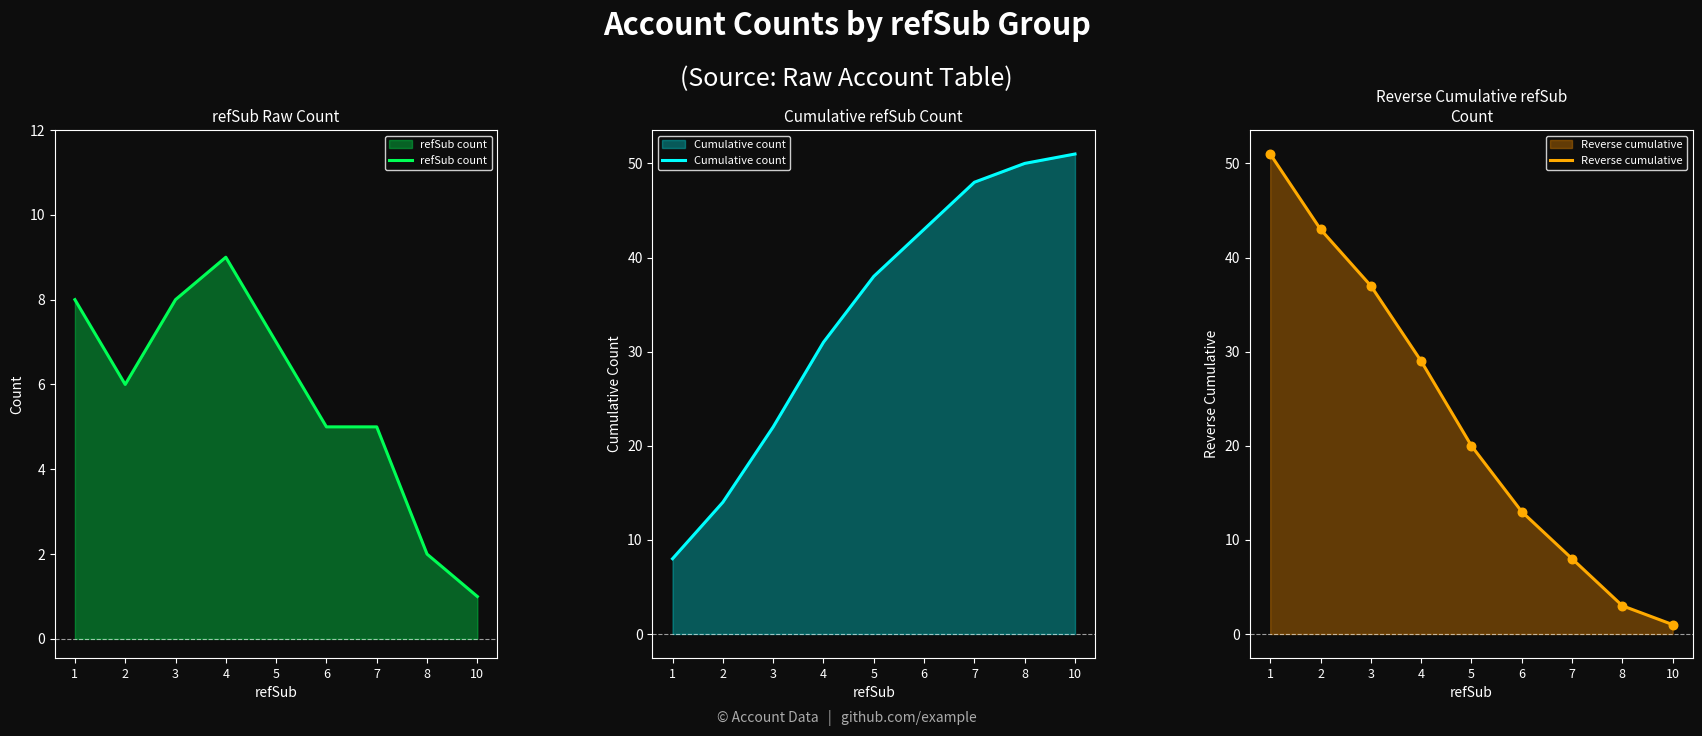

Which series has the largest Y range (max minus min)?

Reverse cumulative